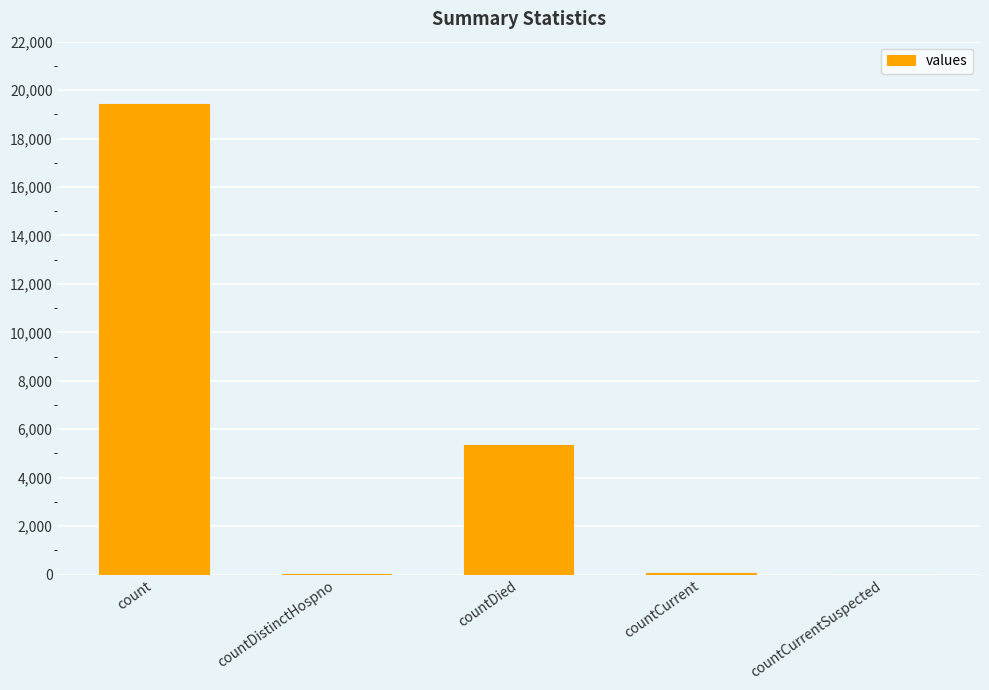

At which label does the data first exceed 60?

count